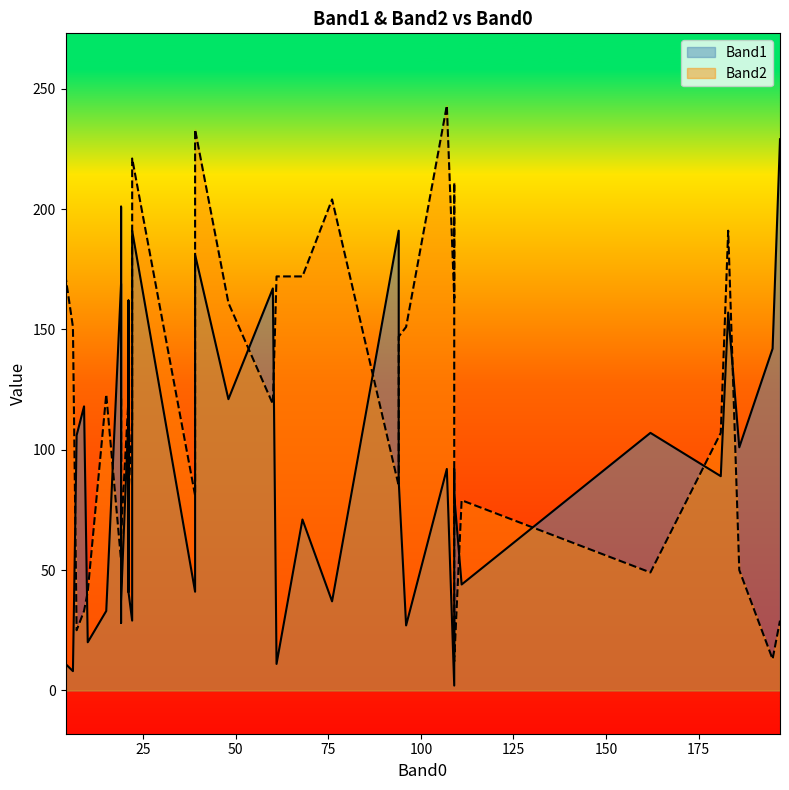

Rank the series by their maximum value, from lowest to highest.

Band1, Band2